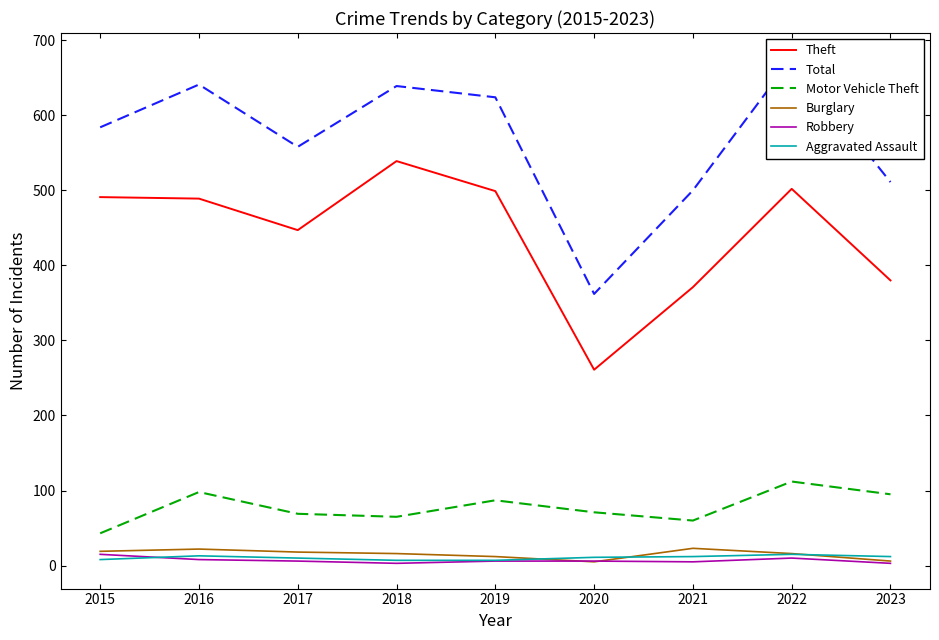

Is it true that Total equals 624 at 2019?

True